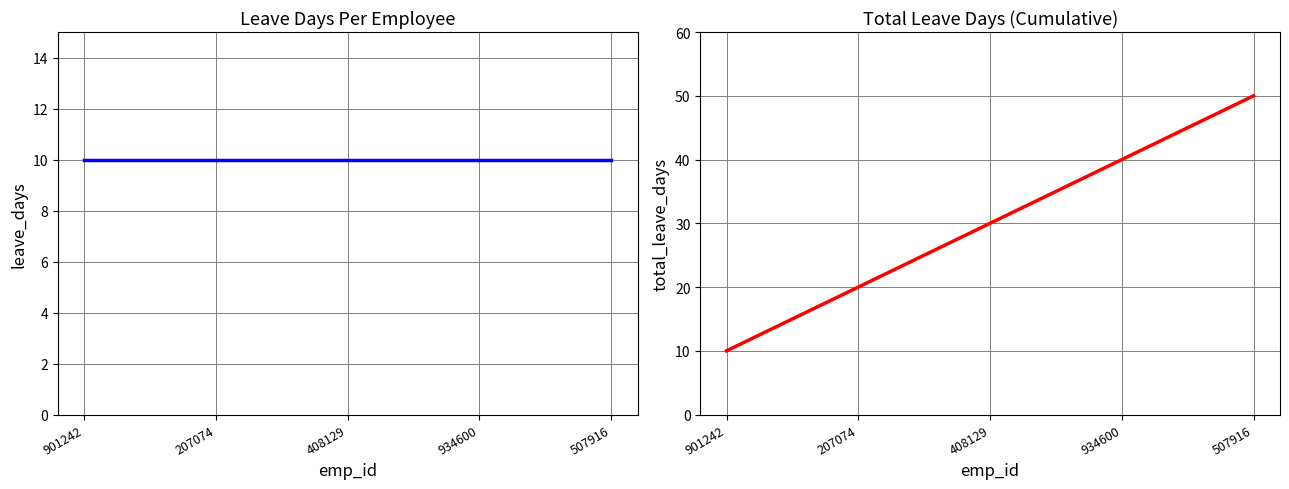

What is the value of the total_leave_days point at the 1st from the left?

10